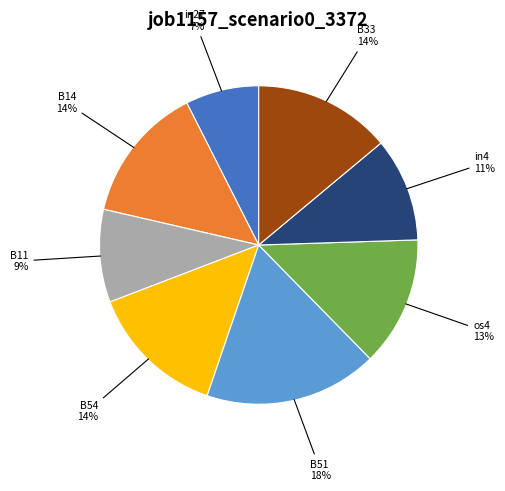

How many slices are in this pie chart?

8